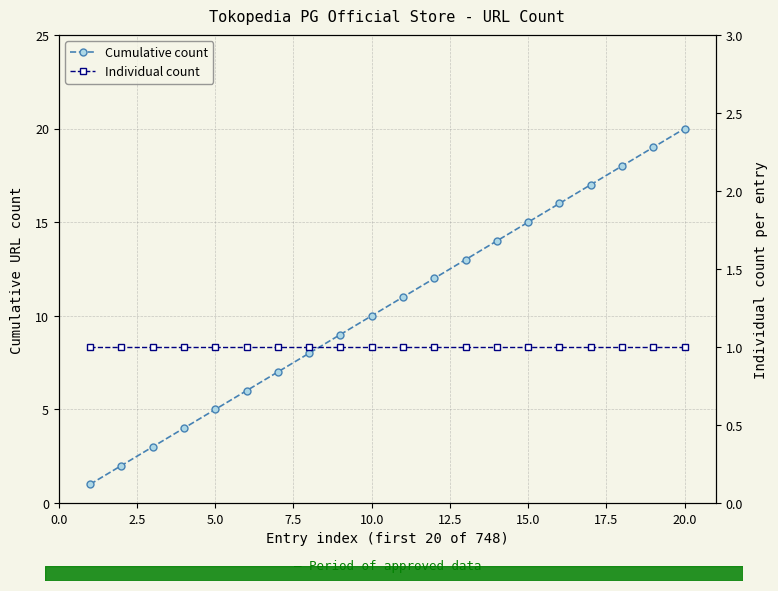

What are all the series names shown in the legend?

Cumulative count, Individual count